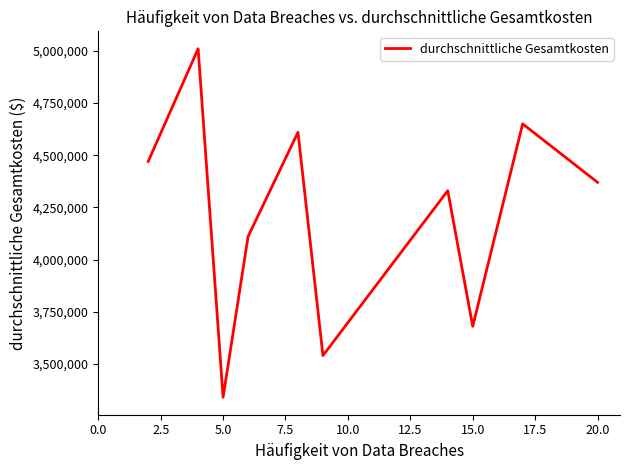

What is the minimum value shown in the chart?

3340000